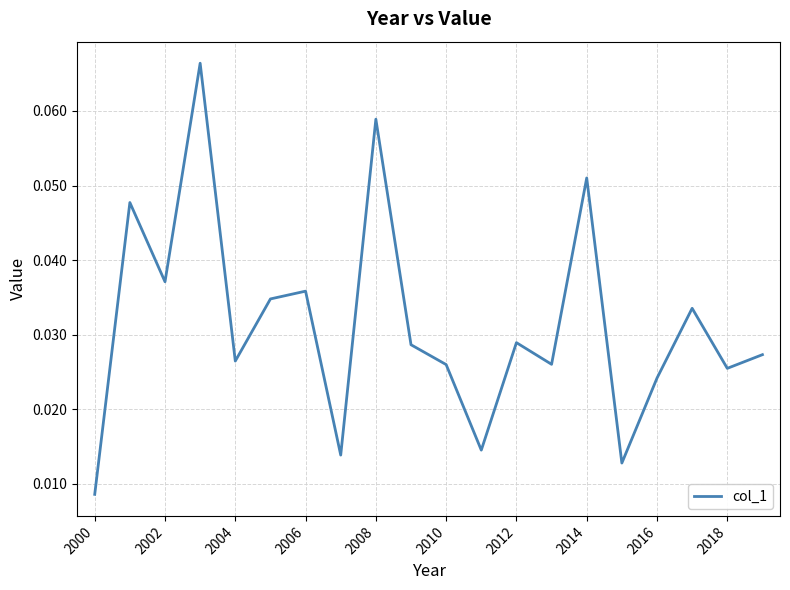

Reading left to right, extract all data points from this chart.

0.0	0.0	0.0	0.1	0.0	0.0	0.0	0.0	0.1	0.0	0.0	0.0	0.0	0.0	0.1	0.0	0.0	0.0	0.0	0.0